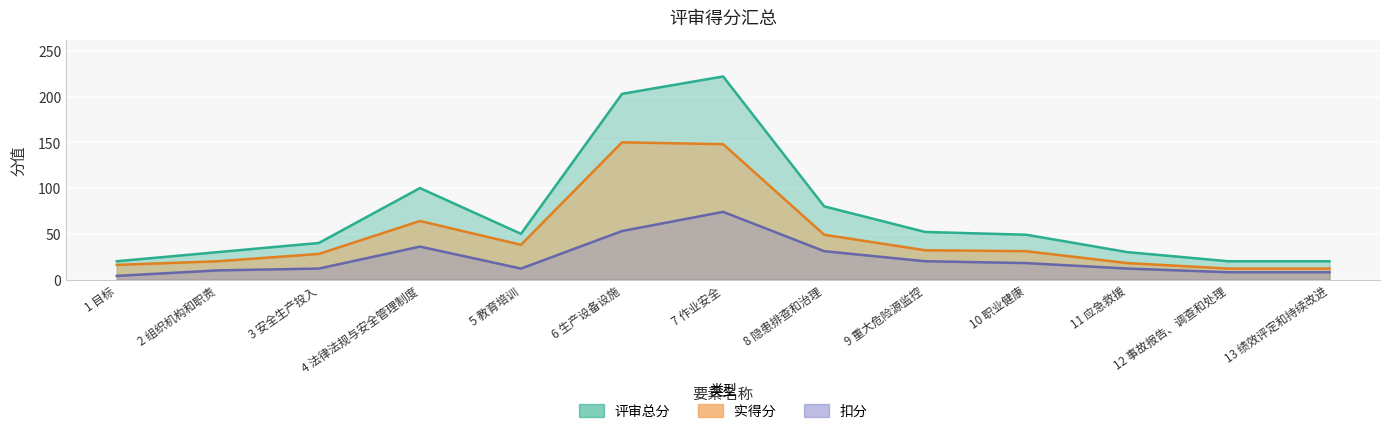

Does the chart display data point markers on the line(s)?

No